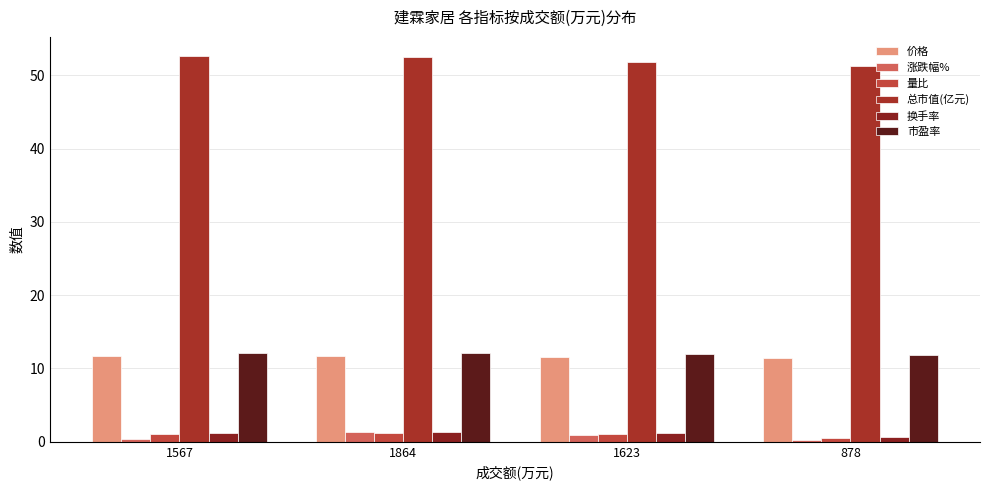

What is the value of the 价格 bar at the 3rd from the left?

11.5